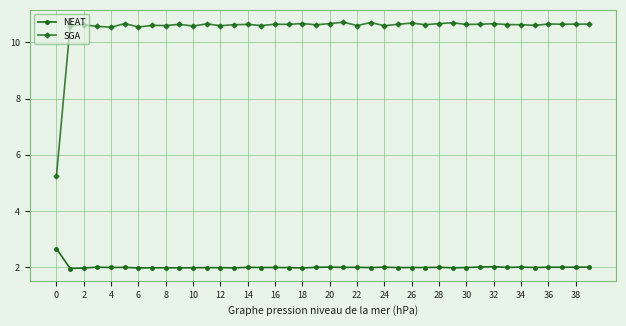

True or false: NEAT has more than 1 points higher than both neighbors.

True